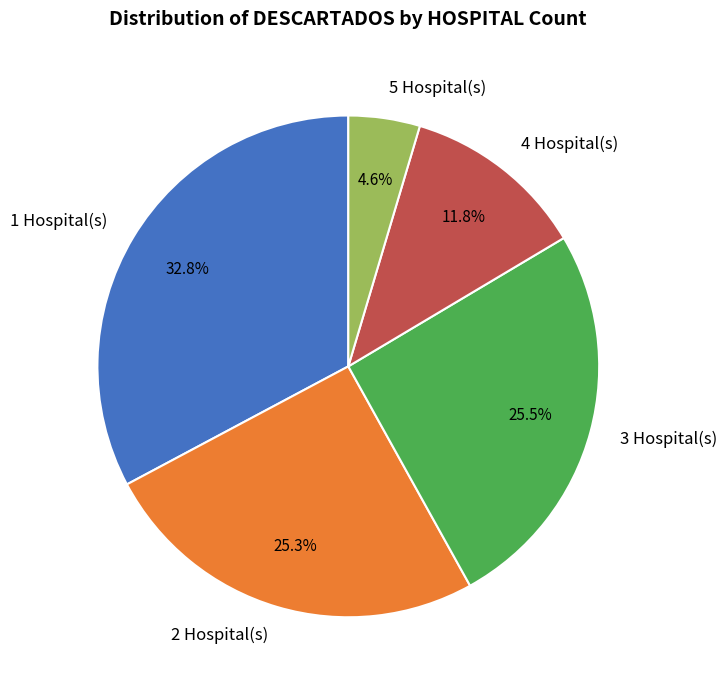

Which has a higher value, 3 Hospital(s) or 1 Hospital(s)?

1 Hospital(s)